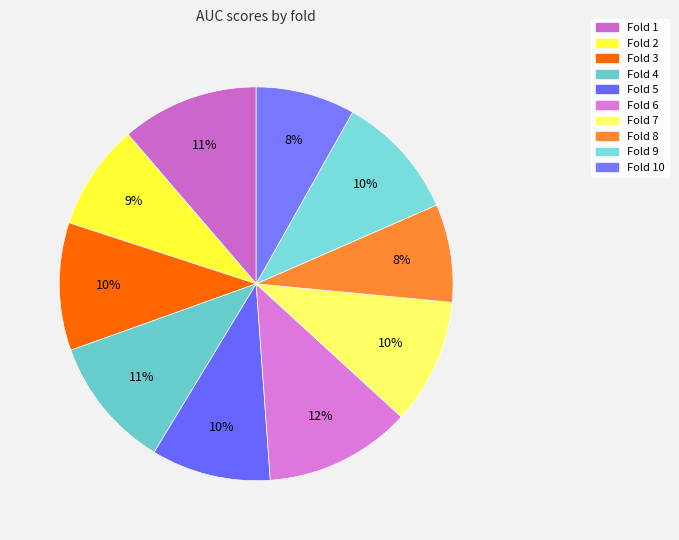

Count the number of slices in the pie.

10